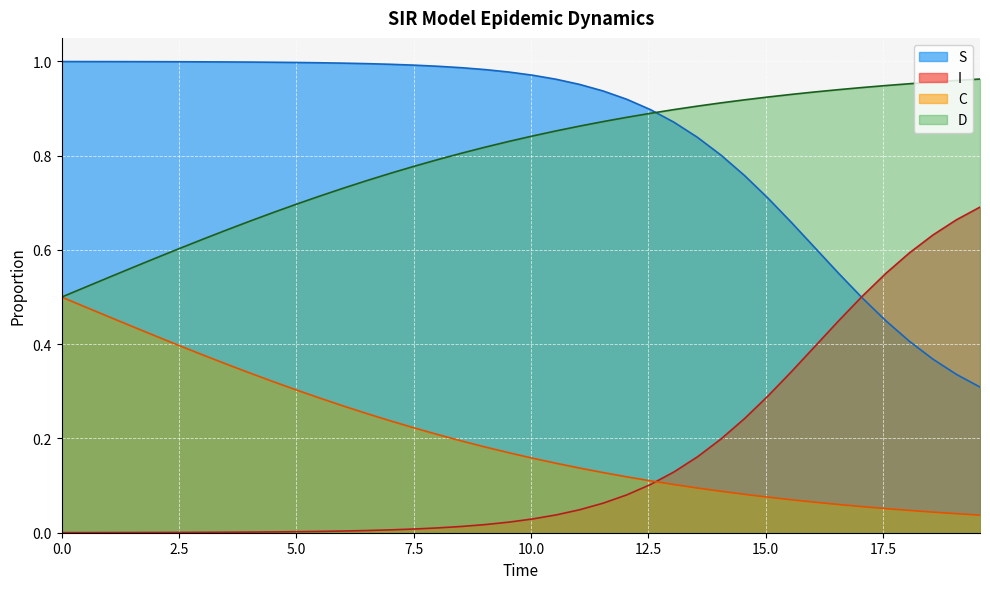

Which series has the largest range (max minus min)?

I